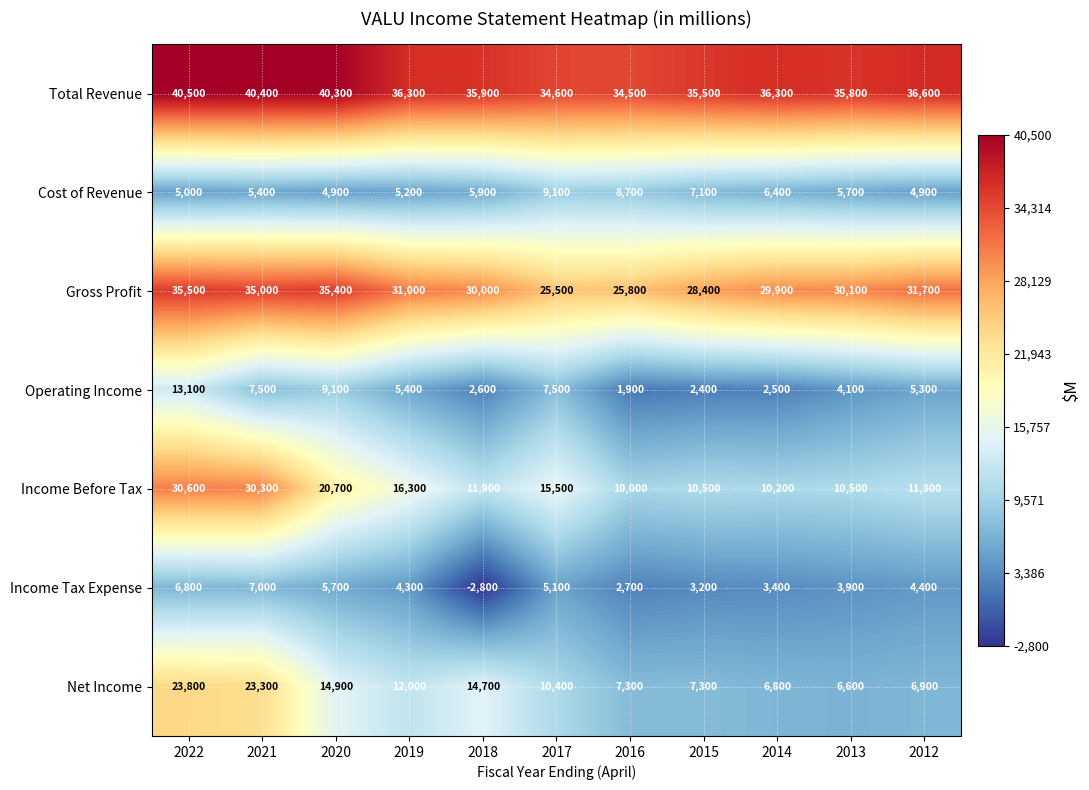

At how many categories does at least one series exceed 3934?

11